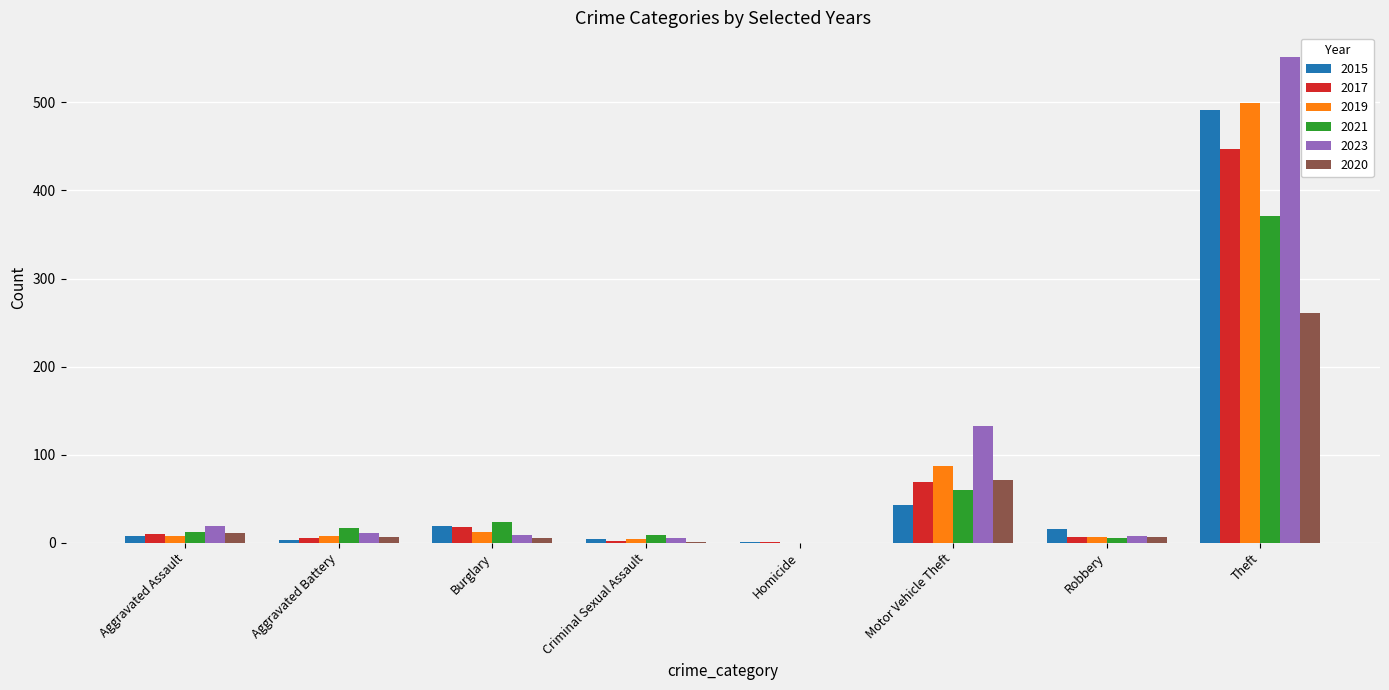

Which series changed the most between Motor Vehicle Theft and Robbery?

2023